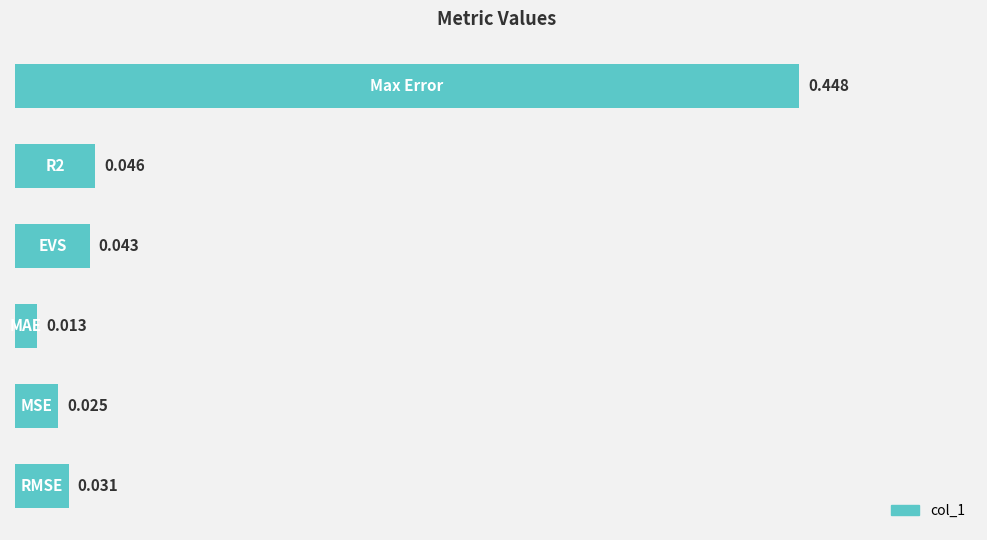

Count the number of data series in this chart.

1